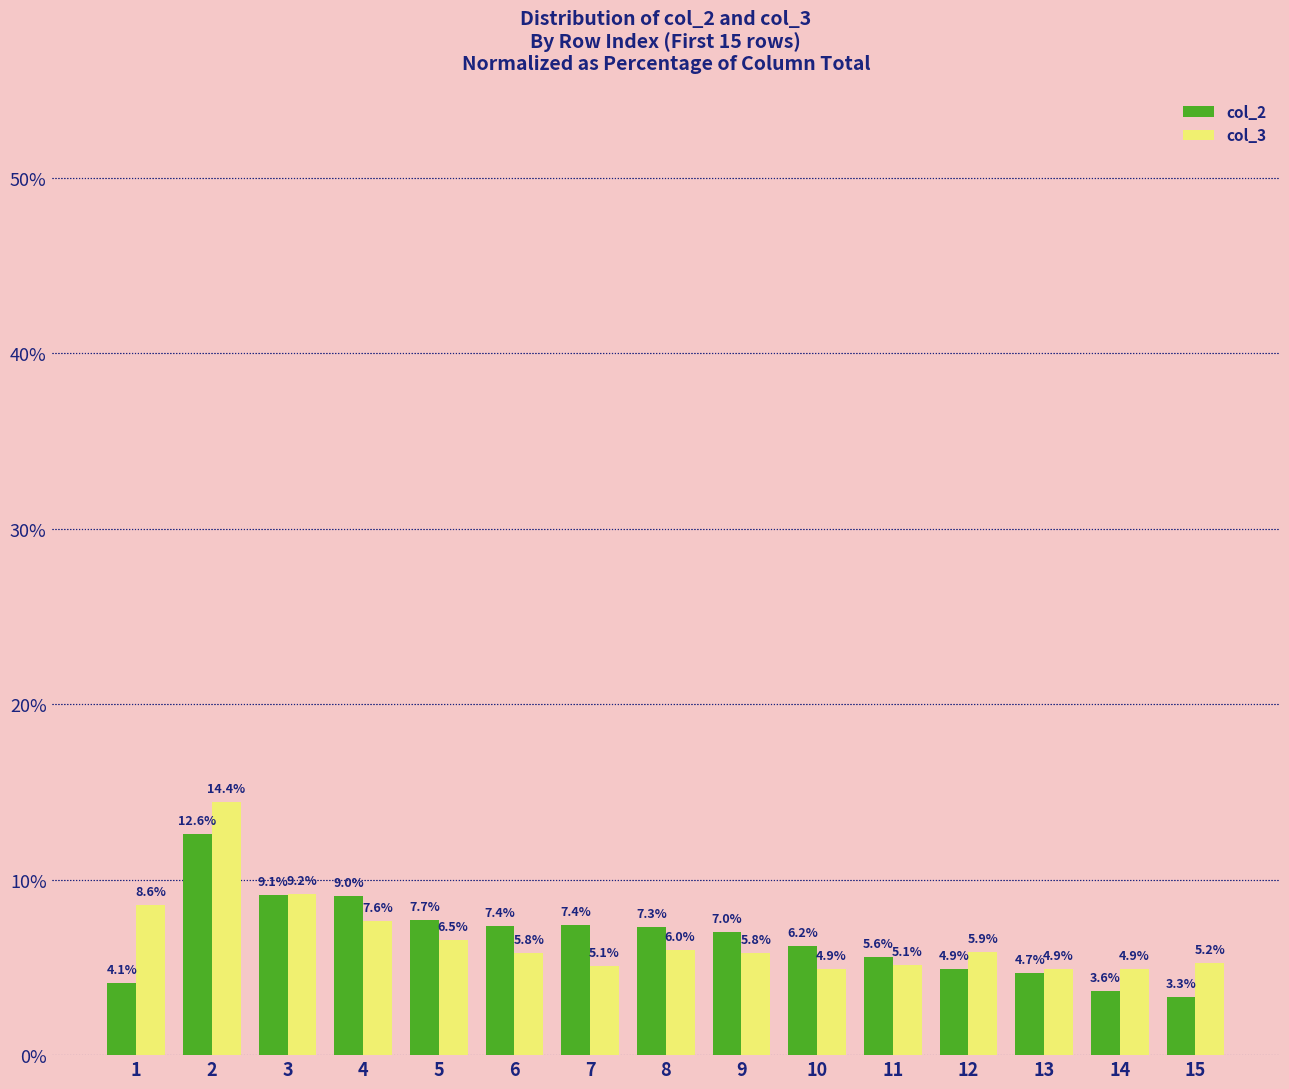

How many bars are there in each group?

2